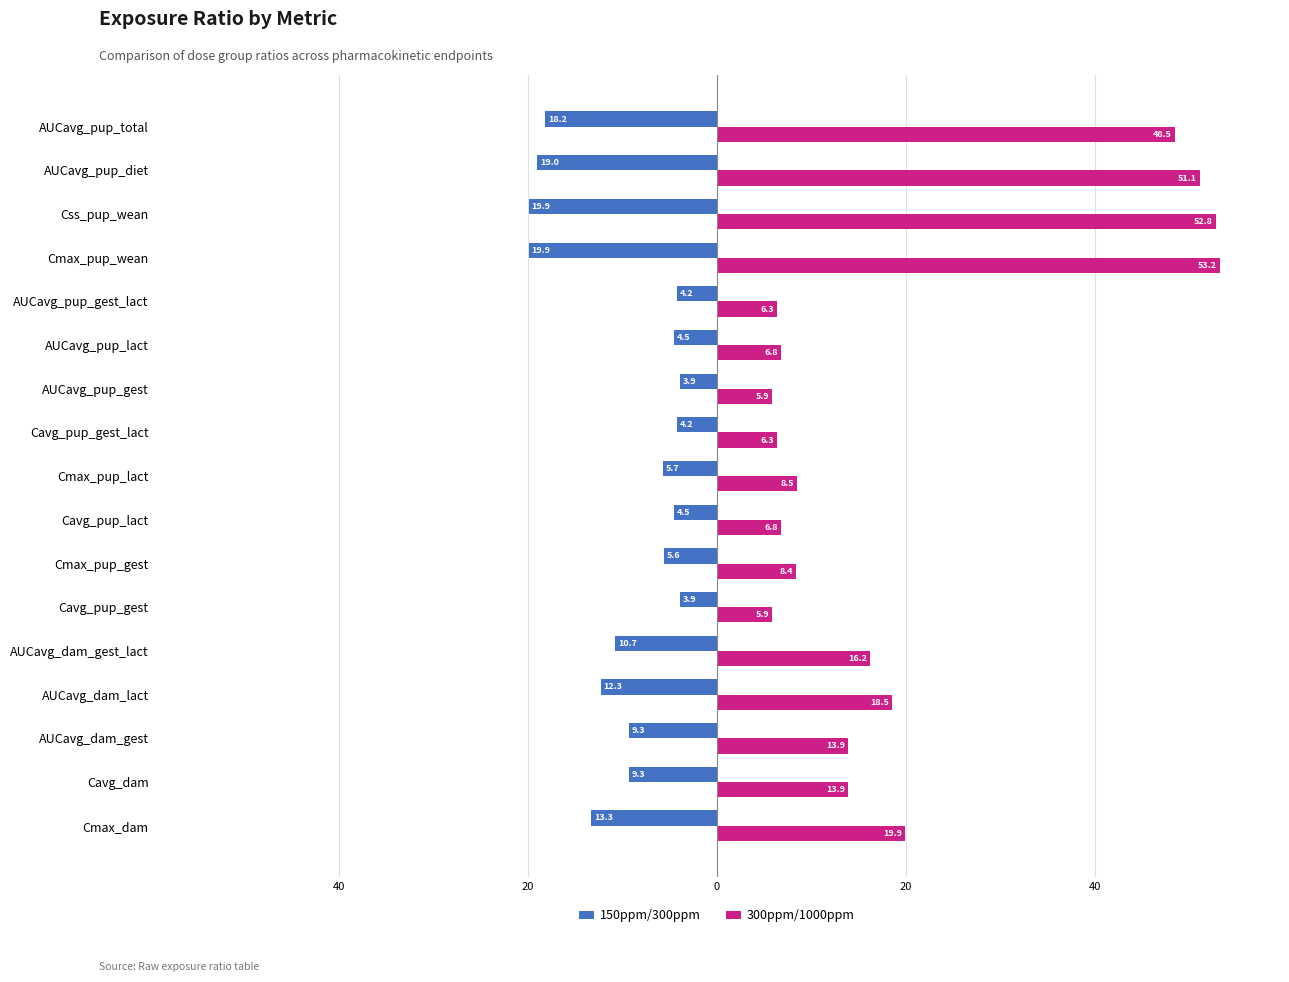

What are all the series names shown in the legend?

150ppm/300ppm, 300ppm/1000ppm